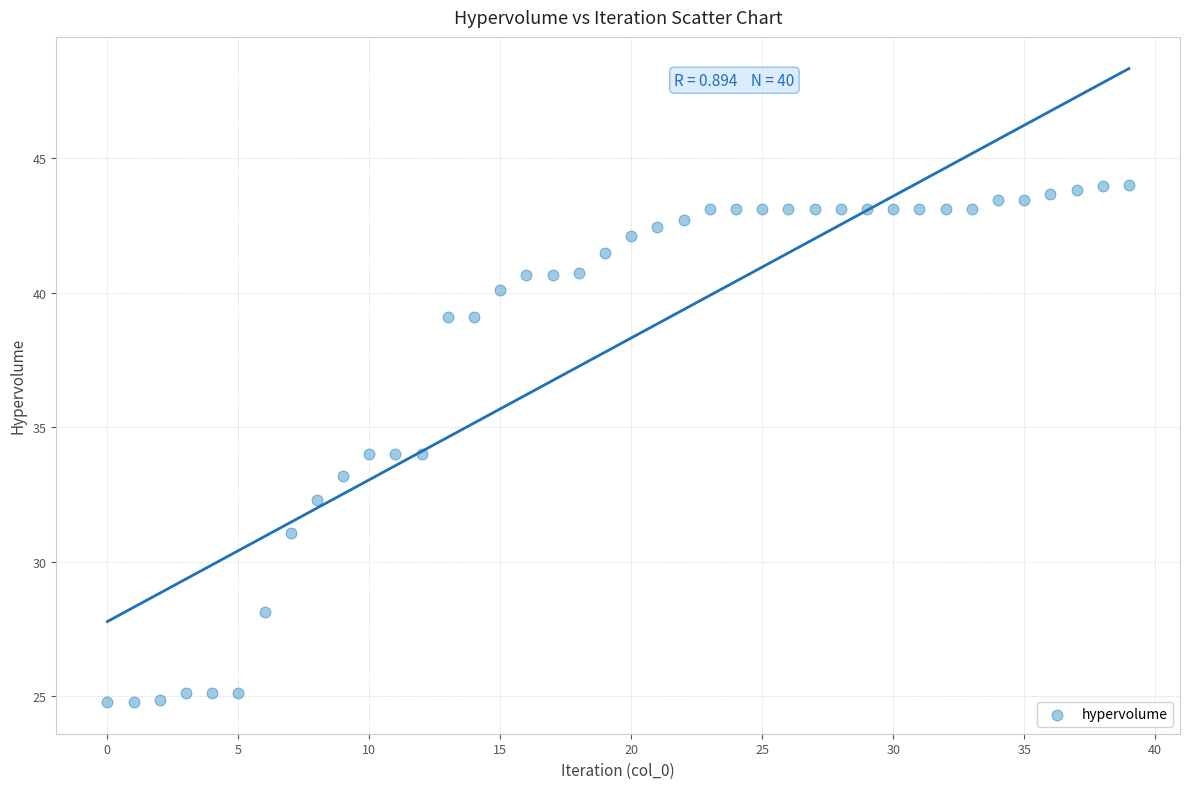

What is the range of Y values (max minus min)?

19.2